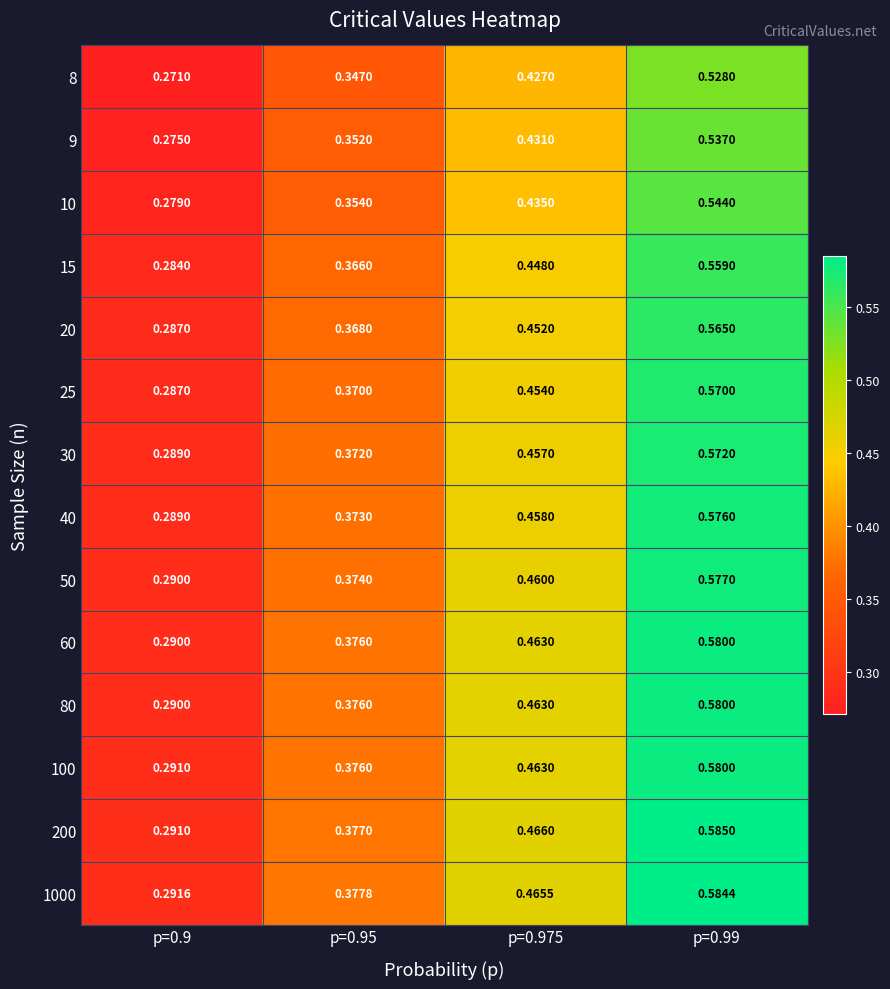

Is the value of 80 at p=0.95 greater than the value of 30 at p=0.95?

Yes